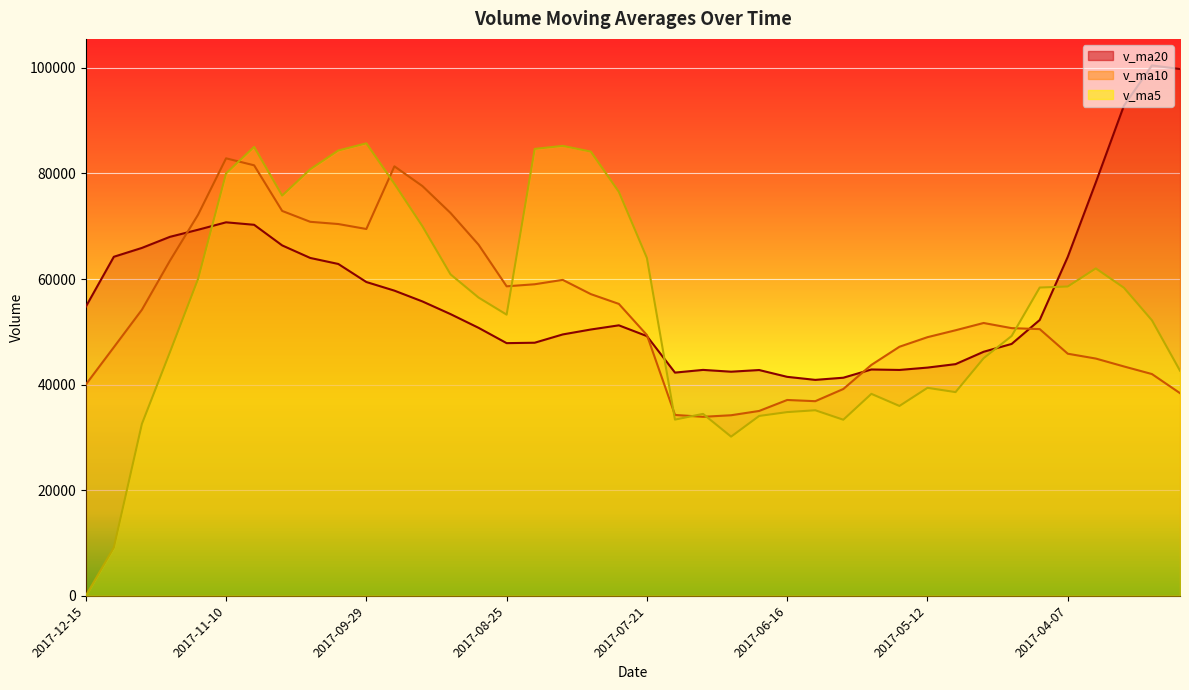

What are all the series names shown in the legend?

v_ma5, v_ma10, v_ma20